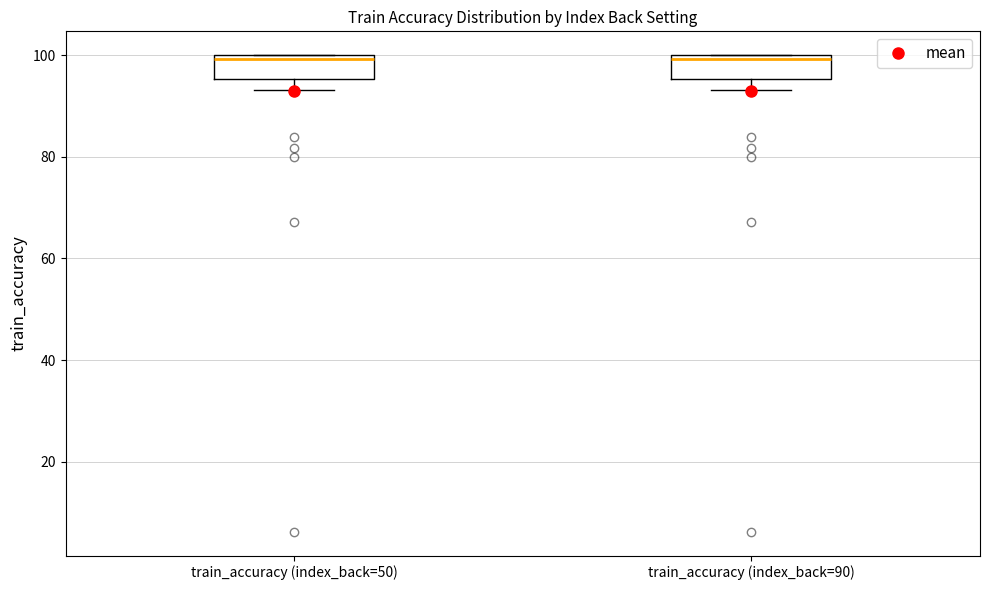

Reading left to right, transcribe this box plot: for each box, give where its median line is, the range the box spans, and where its two whiskers end, as read against the y-axis. The values are not printed on the chart, so give them approximately, as read against the axis.

train_accuracy (index_back=50): median 100 (just below the box's upper edge), box 96 to 100, whiskers 94 to 100
train_accuracy (index_back=90): median 100 (just below the box's upper edge), box 96 to 100, whiskers 94 to 100